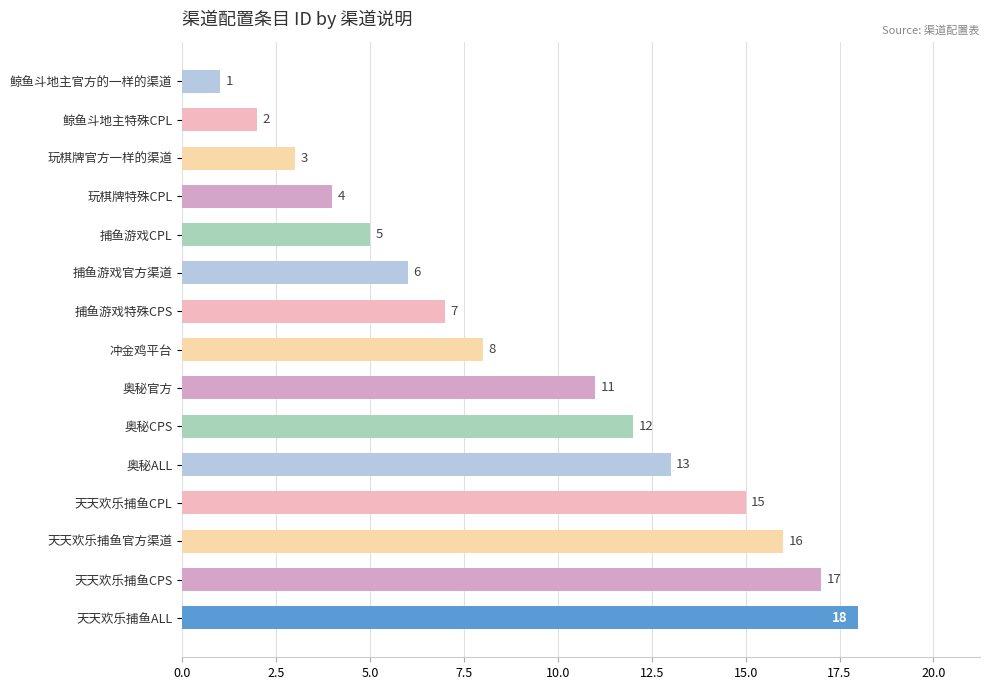

At which label is the value closest to 9?

冲金鸡平台